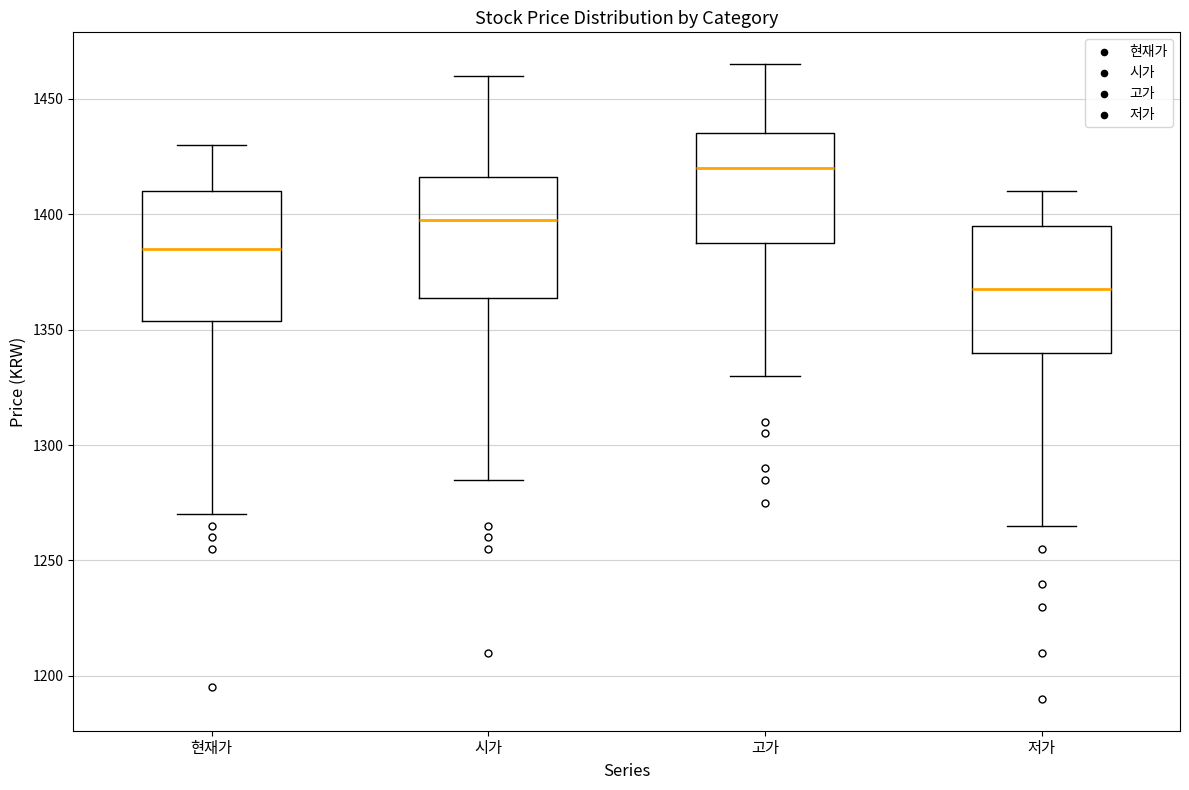

Reading left to right, transcribe this box plot: for each box, give where its median line is, the range the box spans, and where its two whiskers end, as read against the y-axis. The values are not printed on the chart, so give them approximately, as read against the axis.

현재가: median 1385, box 1355 to 1410, whiskers 1270 to 1430
시가: median 1400, box 1365 to 1415, whiskers 1285 to 1460
고가: median 1420, box 1390 to 1435, whiskers 1330 to 1465
저가: median 1370, box 1340 to 1395, whiskers 1265 to 1410